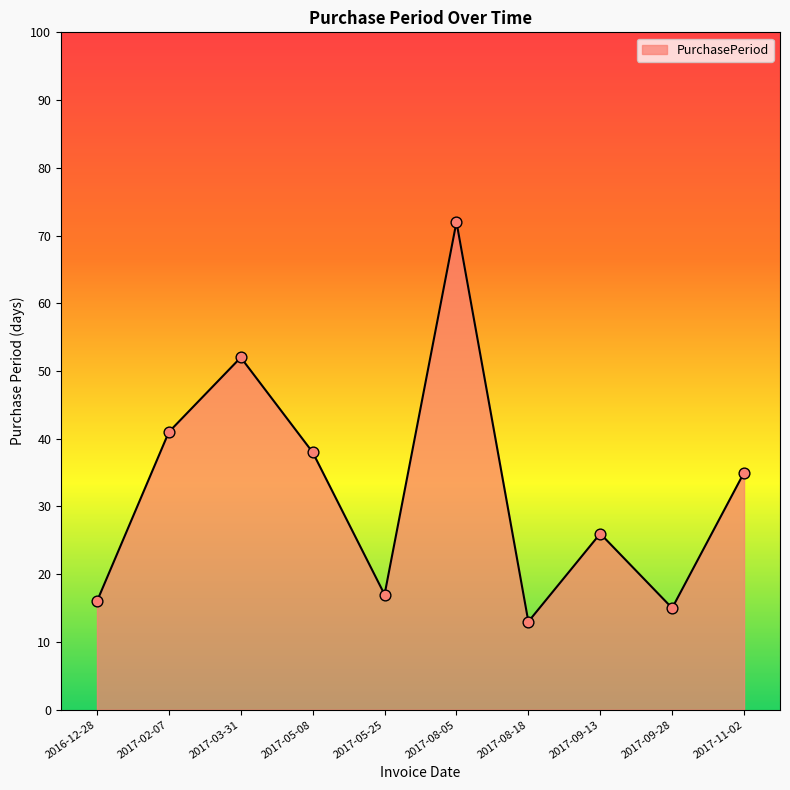

What is the ratio of the value at 2017-05-25 to the value at 2017-08-05?

0.2